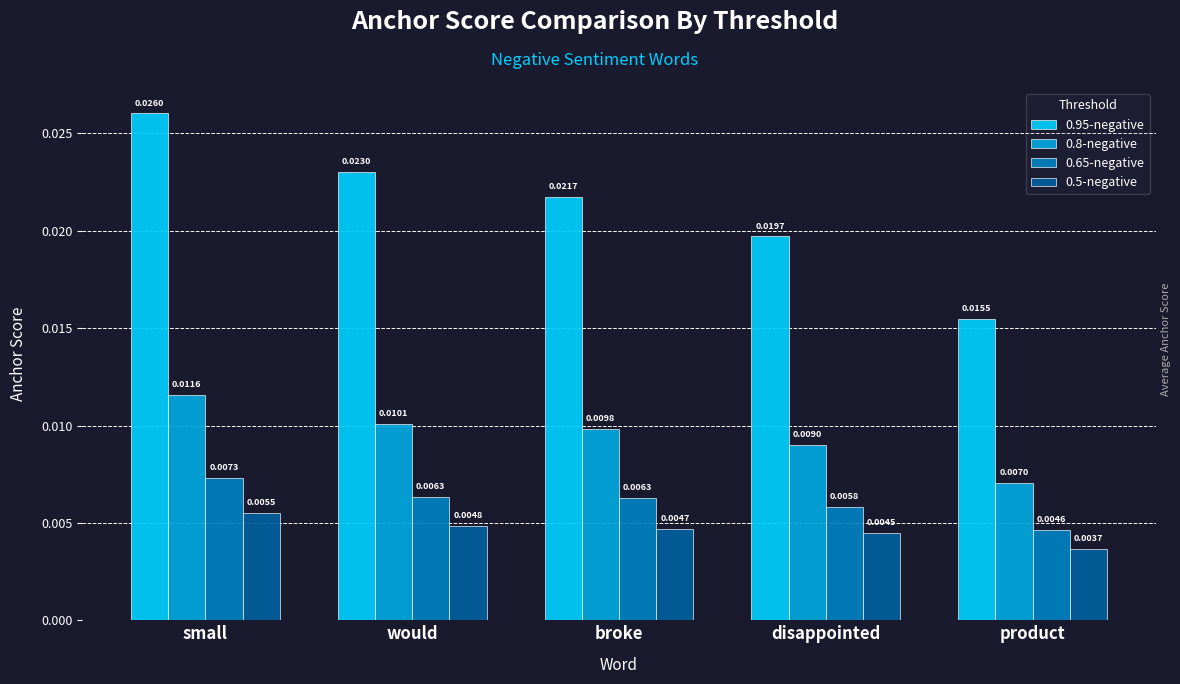

Which category has the highest value in the 0.8-negative series?

small